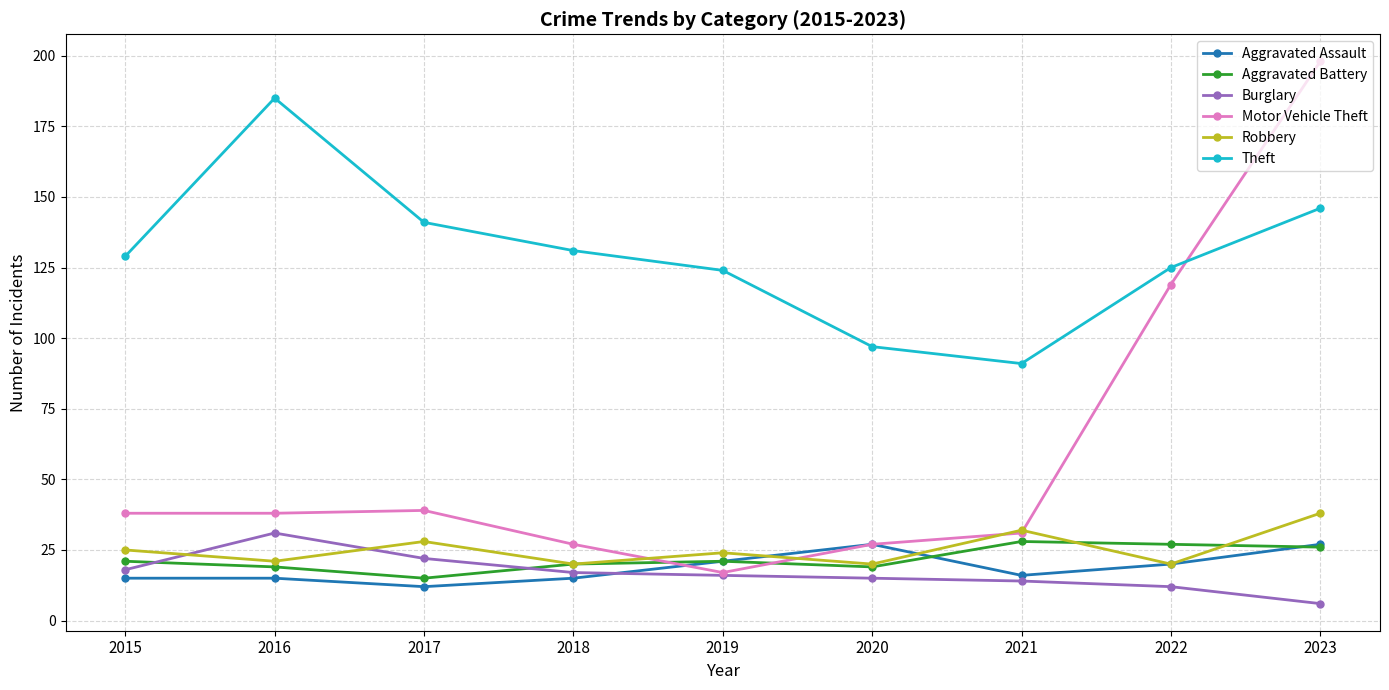

Reading right to left, transcribe all the data shown in this chart.

Aggravated Assault: 2023=27	2022=20	2021=16	2020=27	2019=21	2018=15	2017=12	2016=15	2015=15
Aggravated Battery: 2023=26	2022=27	2021=28	2020=19	2019=21	2018=20	2017=15	2016=19	2015=21
Burglary: 2023=6	2022=12	2021=14	2020=15	2019=16	2018=17	2017=22	2016=31	2015=18
Motor Vehicle Theft: 2023=198	2022=119	2021=31	2020=27	2019=17	2018=27	2017=39	2016=38	2015=38
Robbery: 2023=38	2022=20	2021=32	2020=20	2019=24	2018=20	2017=28	2016=21	2015=25
Theft: 2023=146	2022=125	2021=91	2020=97	2019=124	2018=131	2017=141	2016=185	2015=129